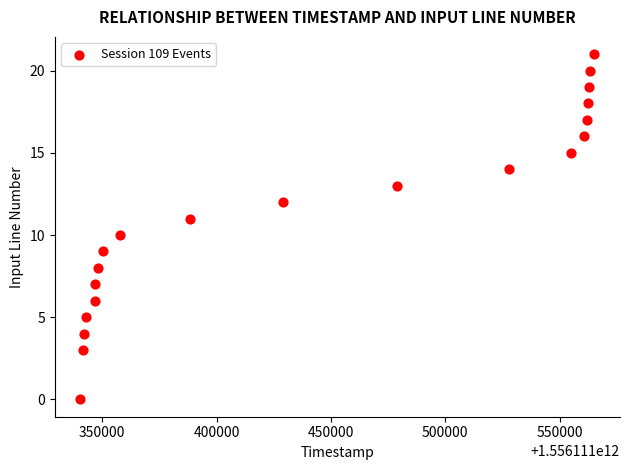

What is the range of X values (max minus min)?

224598